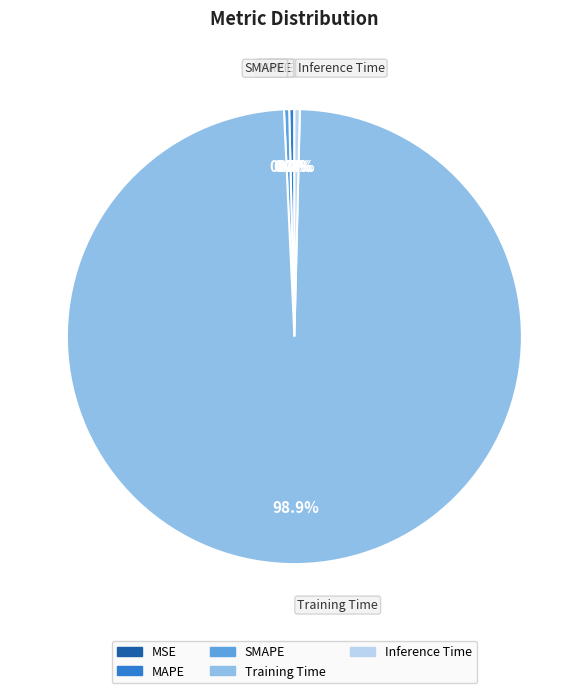

Is the sum of Training Time and Inference Time greater than half?

Yes